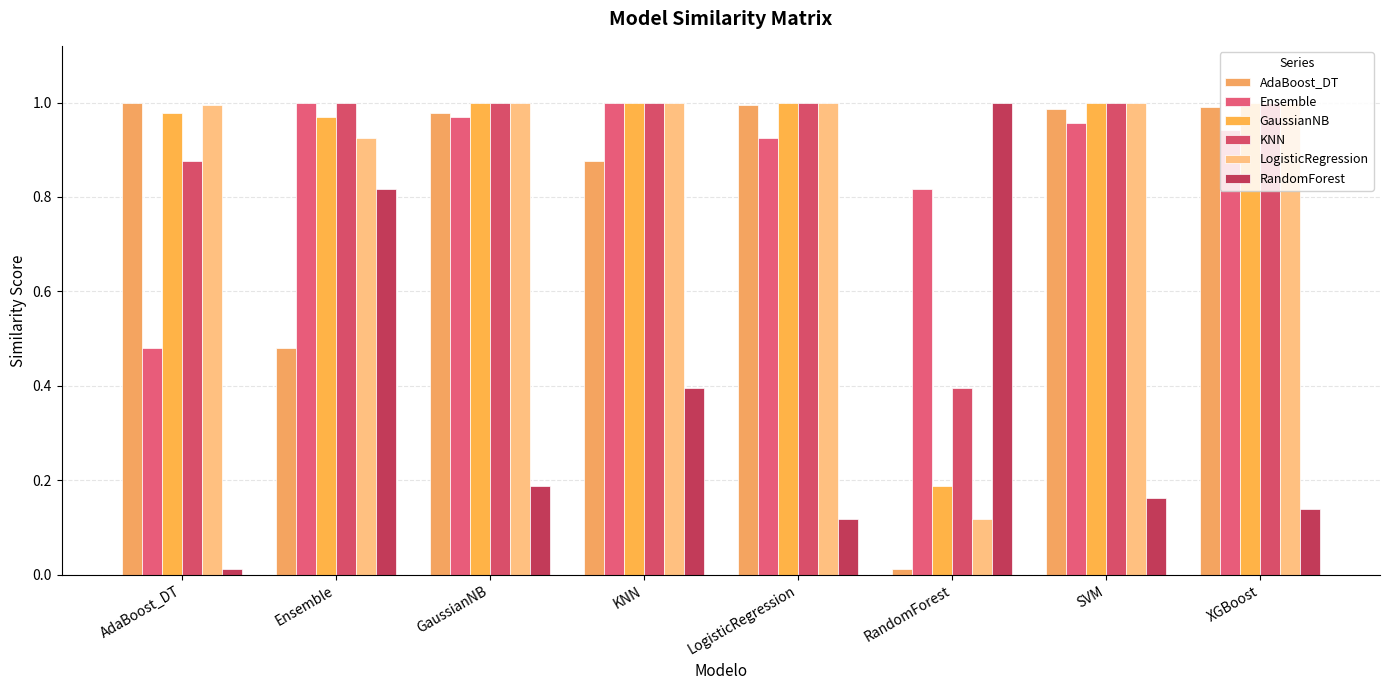

What is the lowest value of the KNN series?

0.4